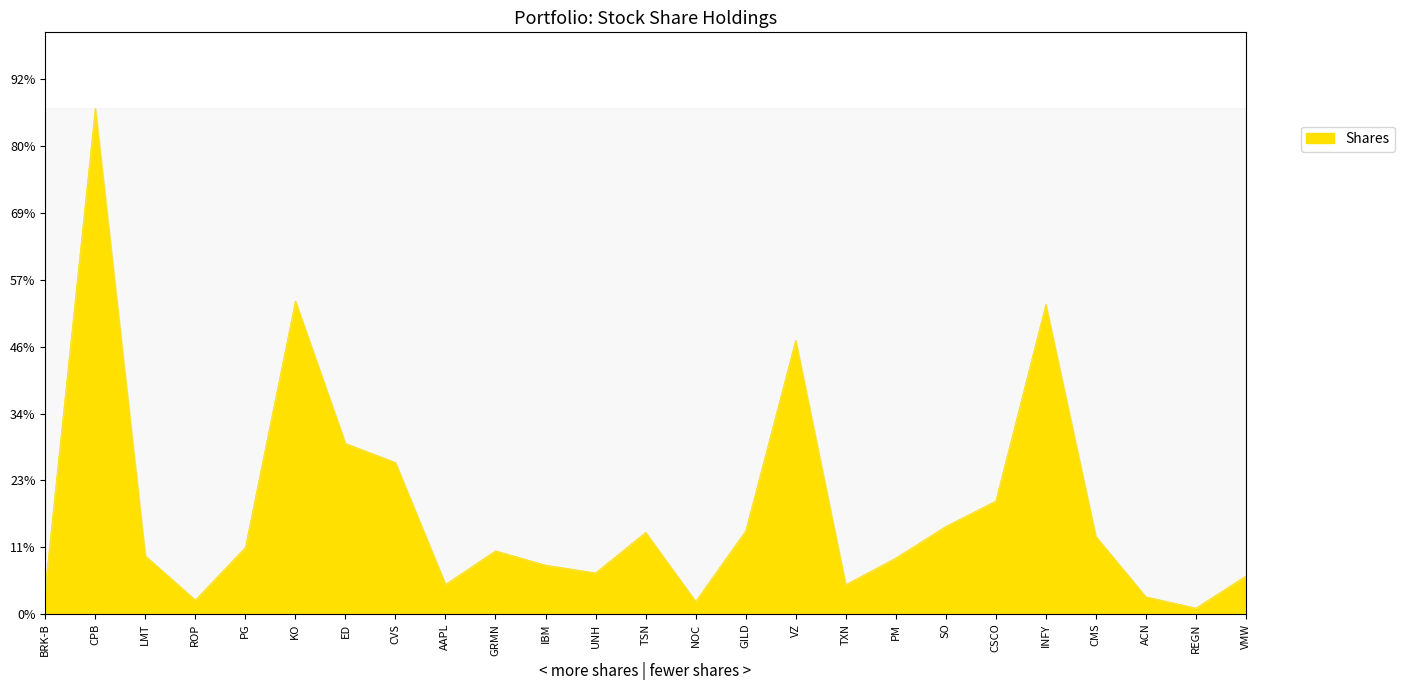

Which has a higher value, LMT or KO?

KO